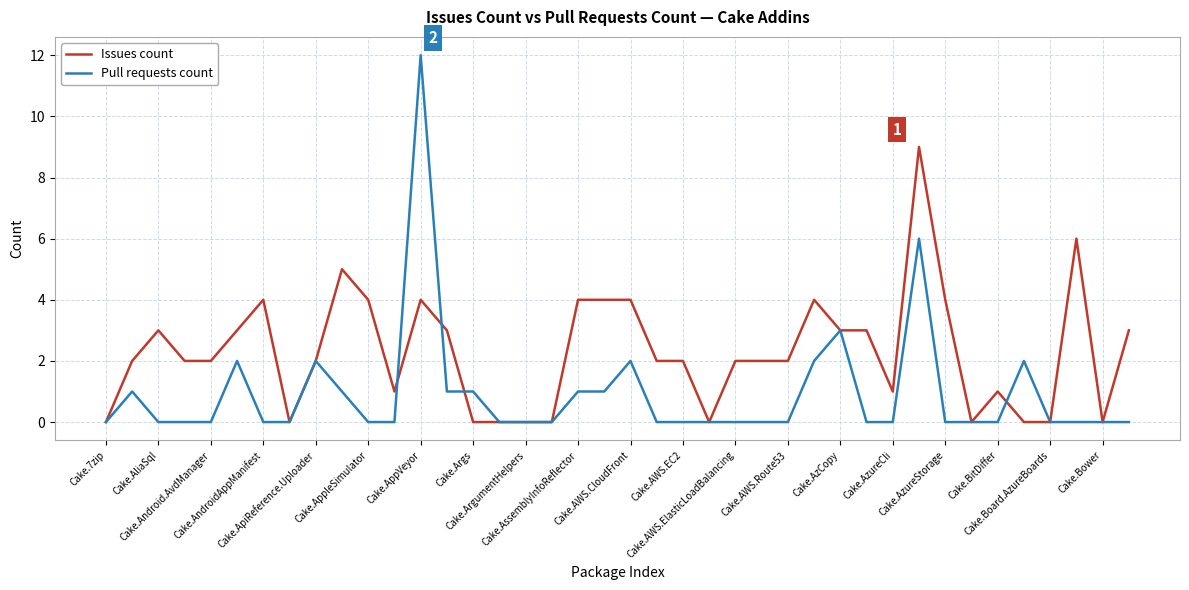

At how many categories does at least one series exceed 8?

2